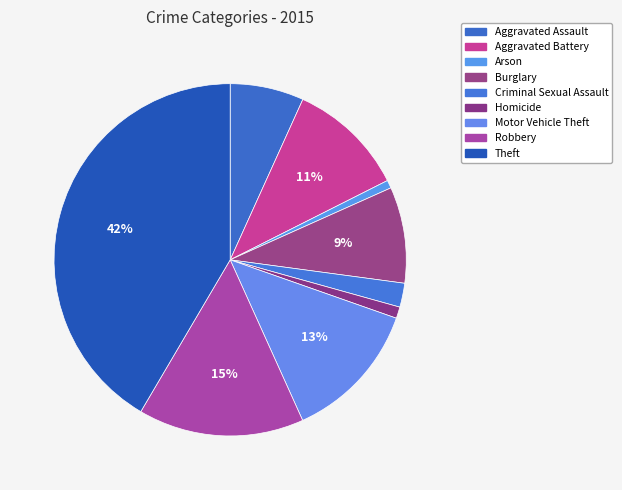

Combined, what portion of the pie is Homicide and Burglary?

9.9%